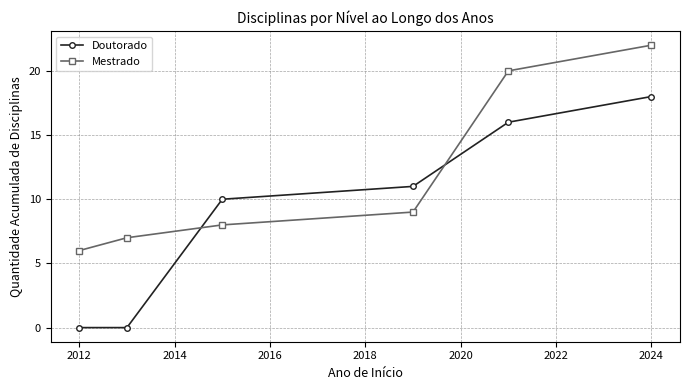

What is the difference between the maximum and minimum values in the Mestrado series?

16